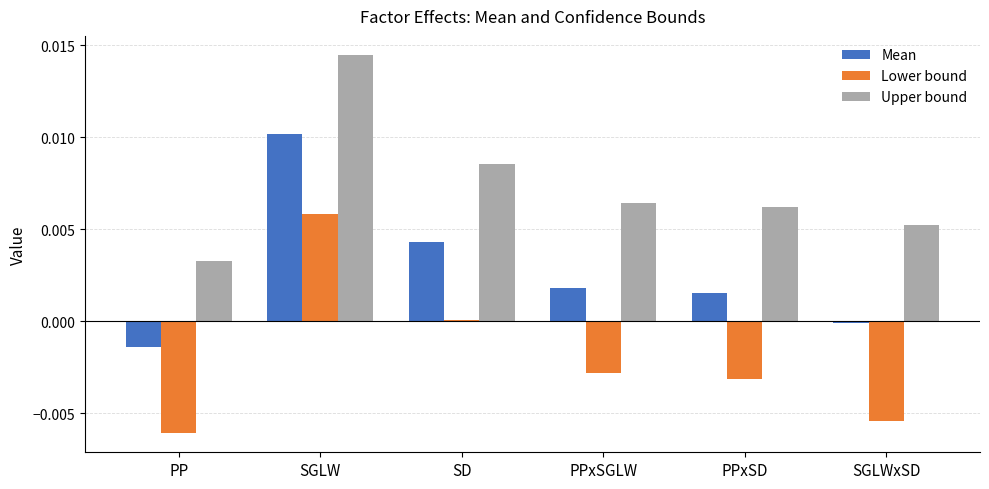

Is the value of Lower bound at PPxSD greater than the value of Upper bound at SGLW?

No